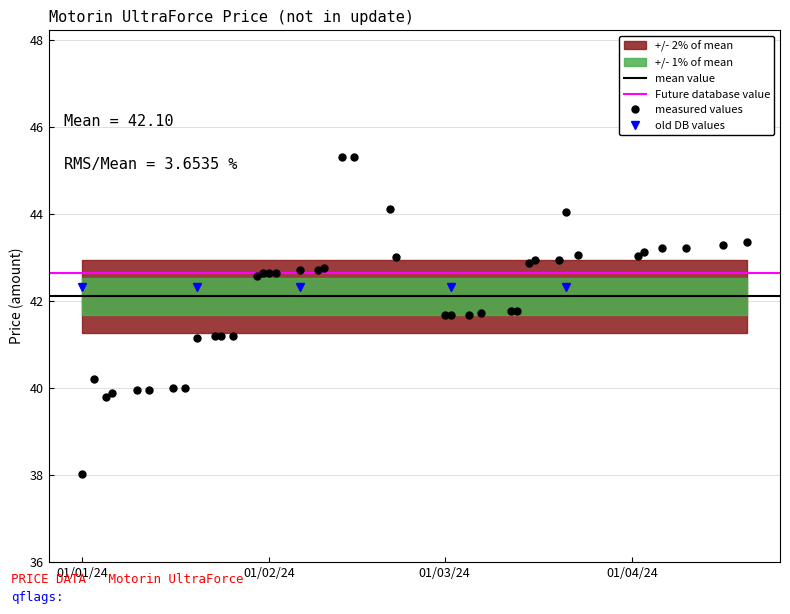

What position from the right is 2024-01-10?

36